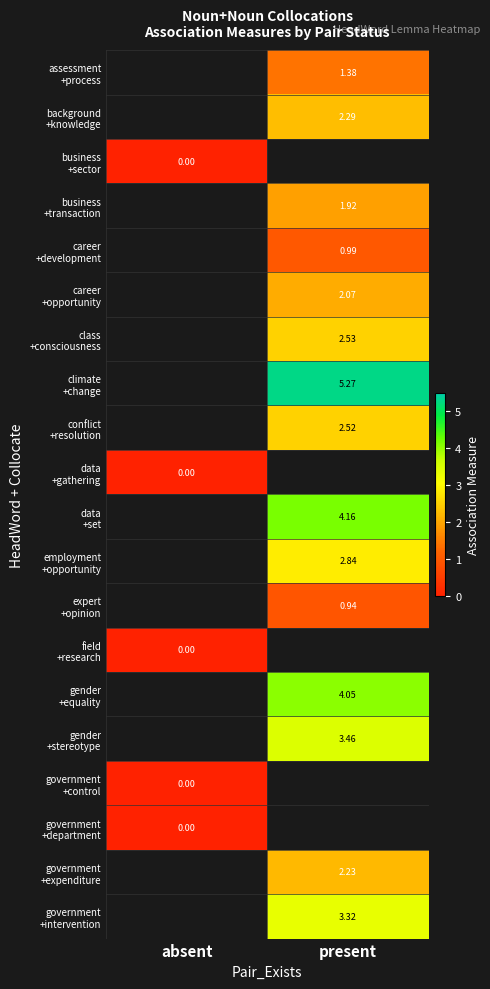

How many values in data +set are above zero?

1